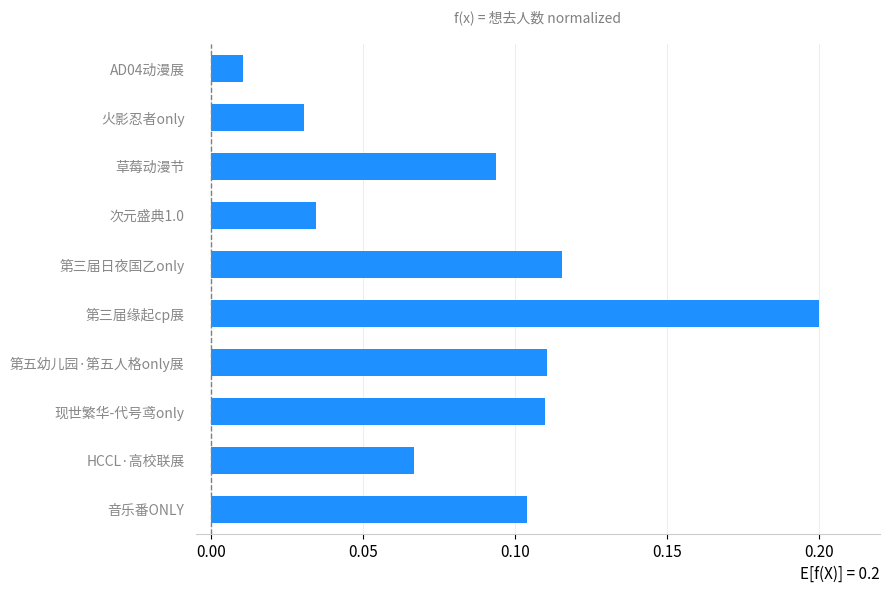

Does the chart contain stacked bars?

No